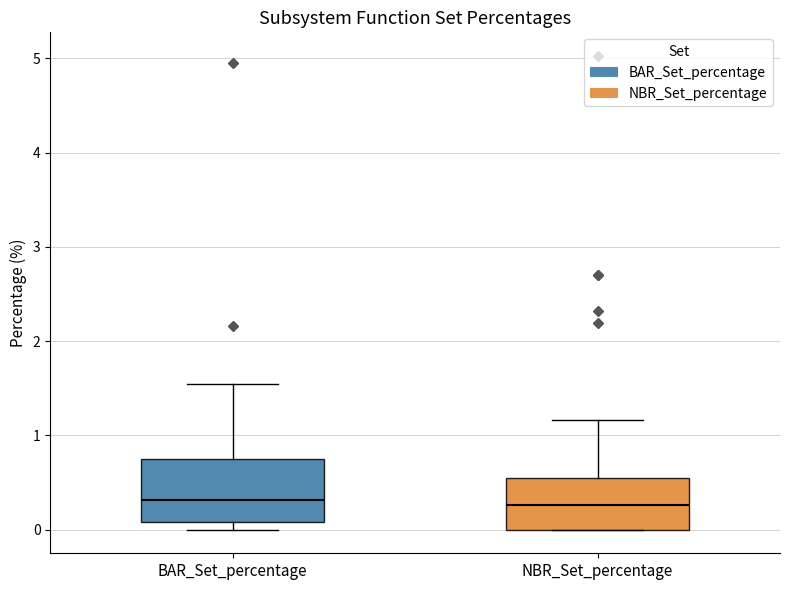

Reading left to right, read every box against the y-axis: the position of its median line, the range the box covers, and the ends of its whiskers. The values are not printed on the chart, so give them approximately, as read against the axis.

BAR_Set_percentage: median 0.3, box 0.1 to 0.7, whiskers 0.0 to 1.5
NBR_Set_percentage: median 0.3, box 0.0 to 0.5, whiskers 0.0 to 1.2